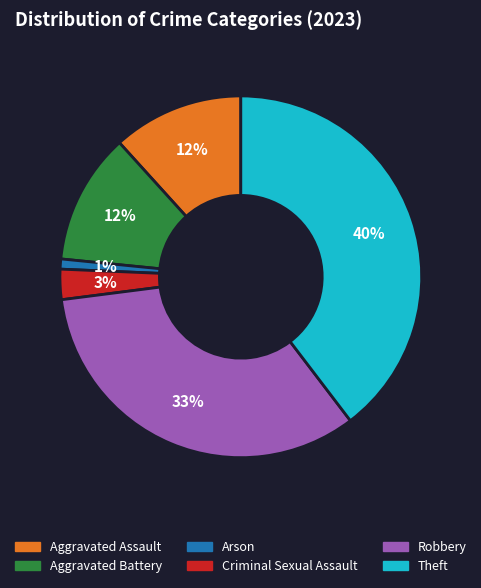

How many slices are in this pie chart?

6